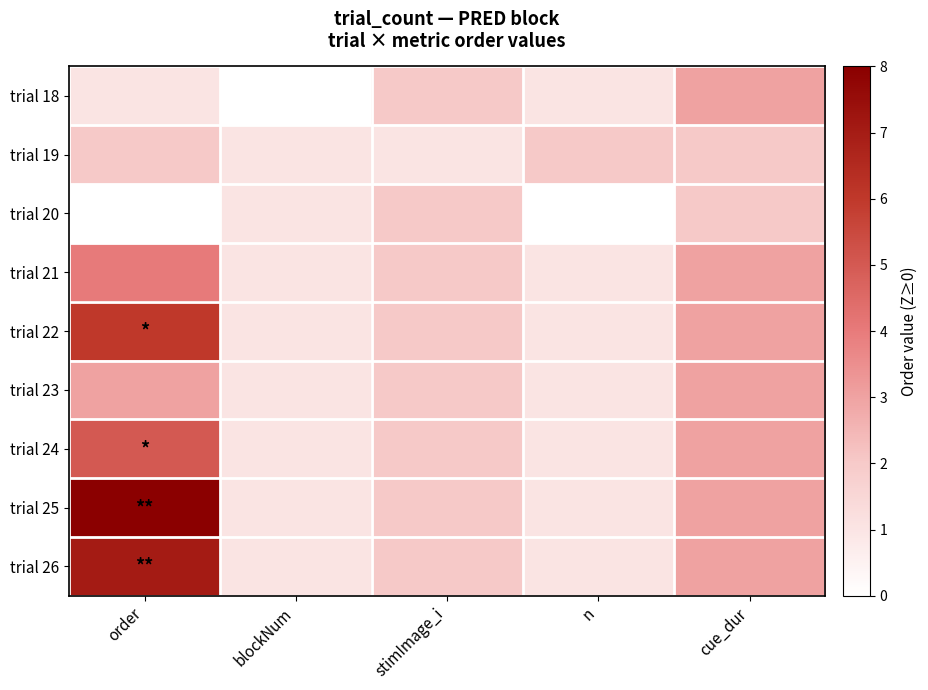

At which category is the sum across all series the highest?

order